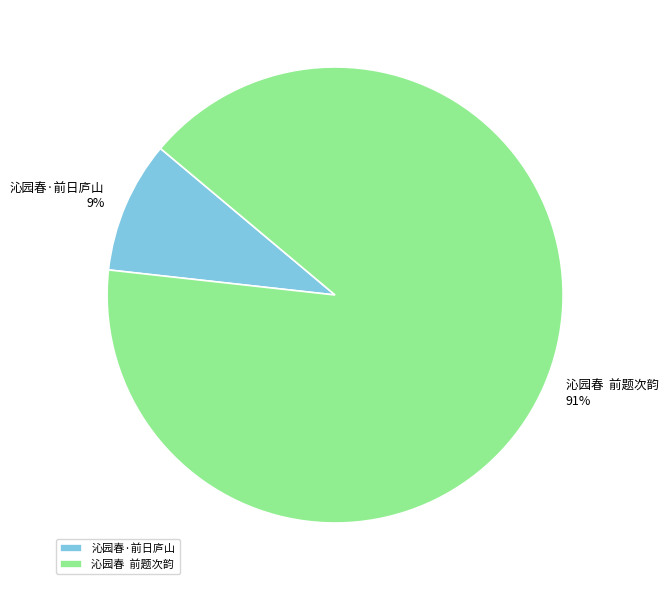

What is the smallest slice in the pie chart?

沁园春·前日庐山